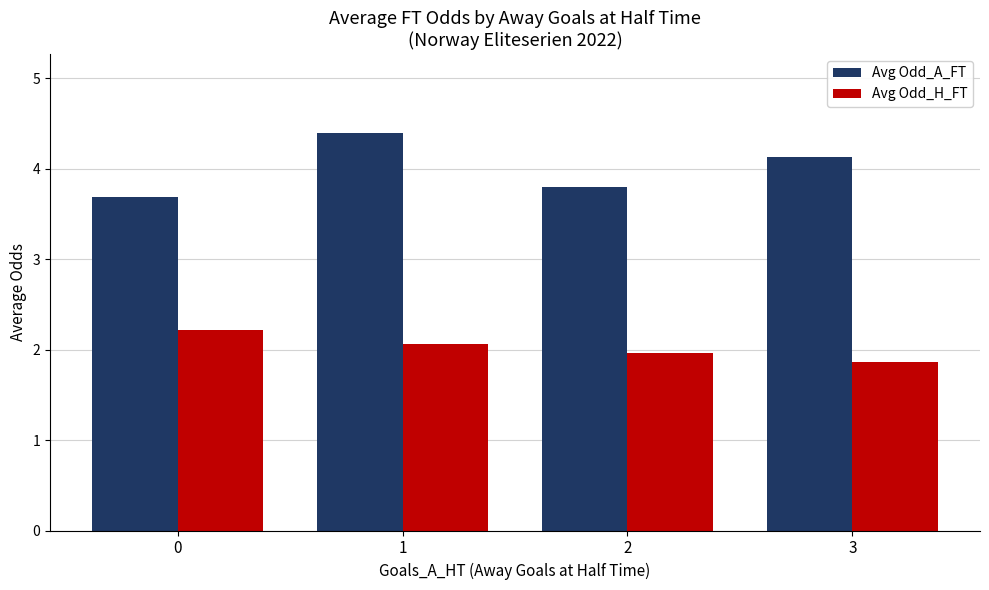

What are all the series names shown in the legend?

Avg Odd_A_FT, Avg Odd_H_FT